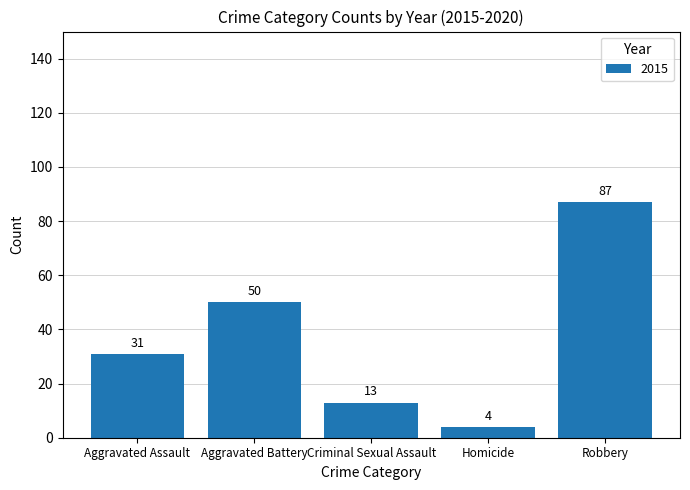

What is the difference between the values at Criminal Sexual Assault and Homicide?

9